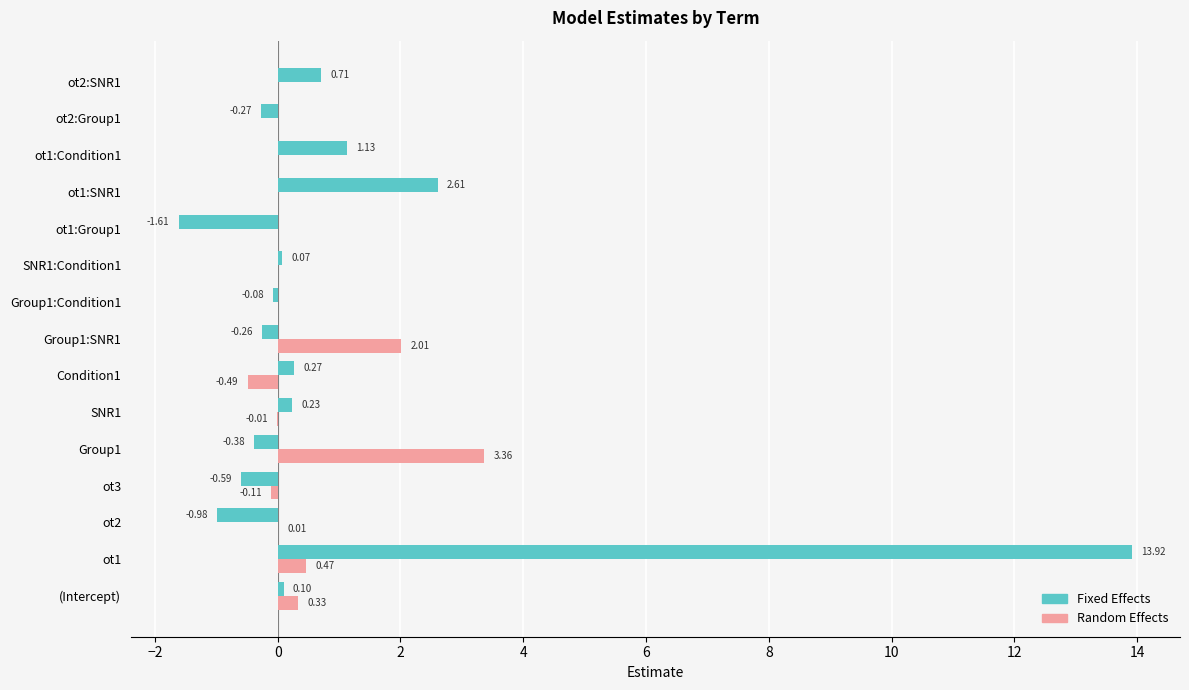

What is the sum of the Fixed Effects values at ot3 and ot1:Group1?

-2.2